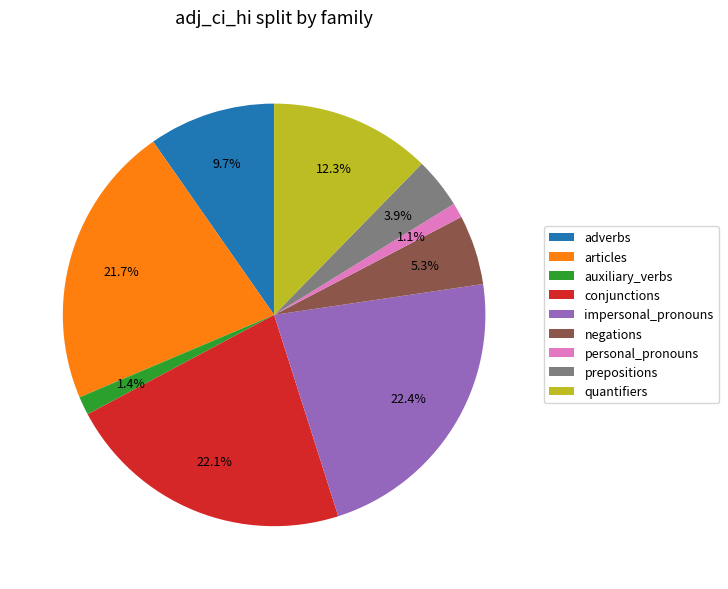

Is the sum of quantifiers and articles greater than half?

No